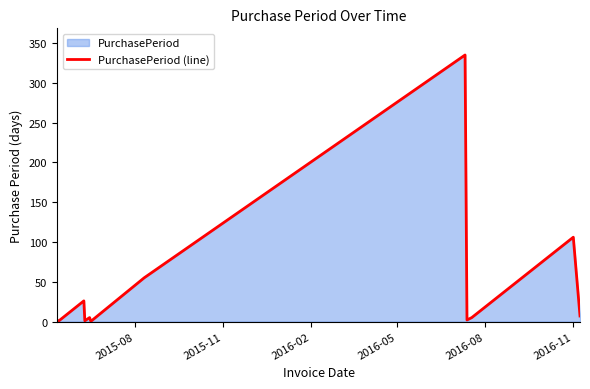

What is the difference between the maximum and minimum values?

334